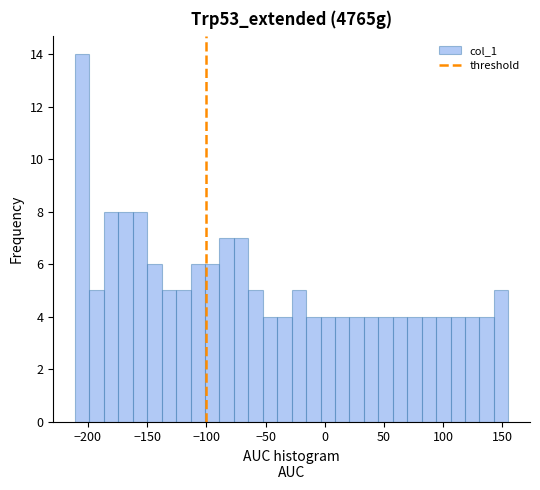

Around what value on the x-axis is the tallest bar? Give the approximate position of its centre, as read against the axis.

-205